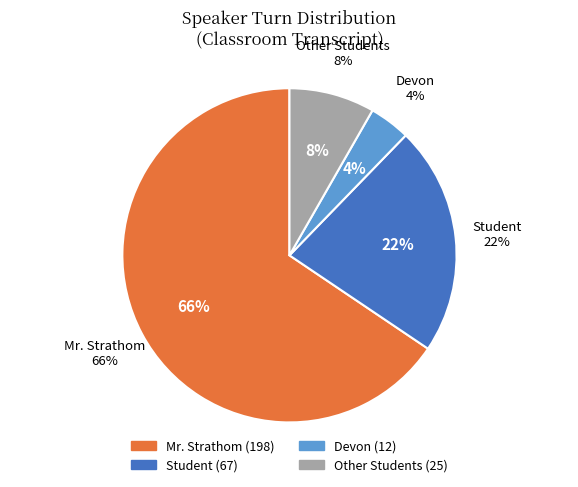

Which slice is the largest?

Mr. Strathom